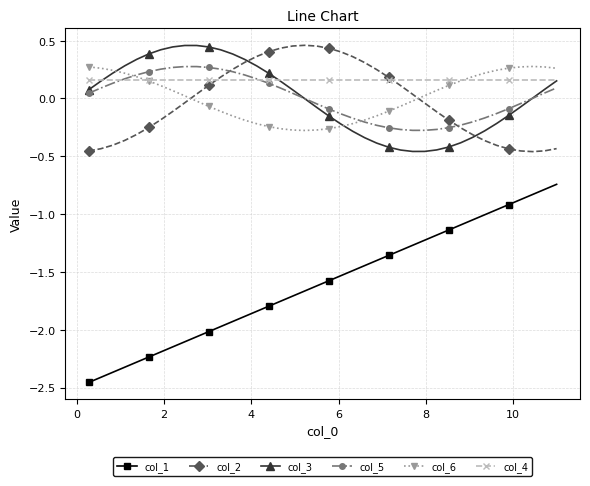

In col_3, how many points are lower than both neighbors (excluding endpoints)?

1